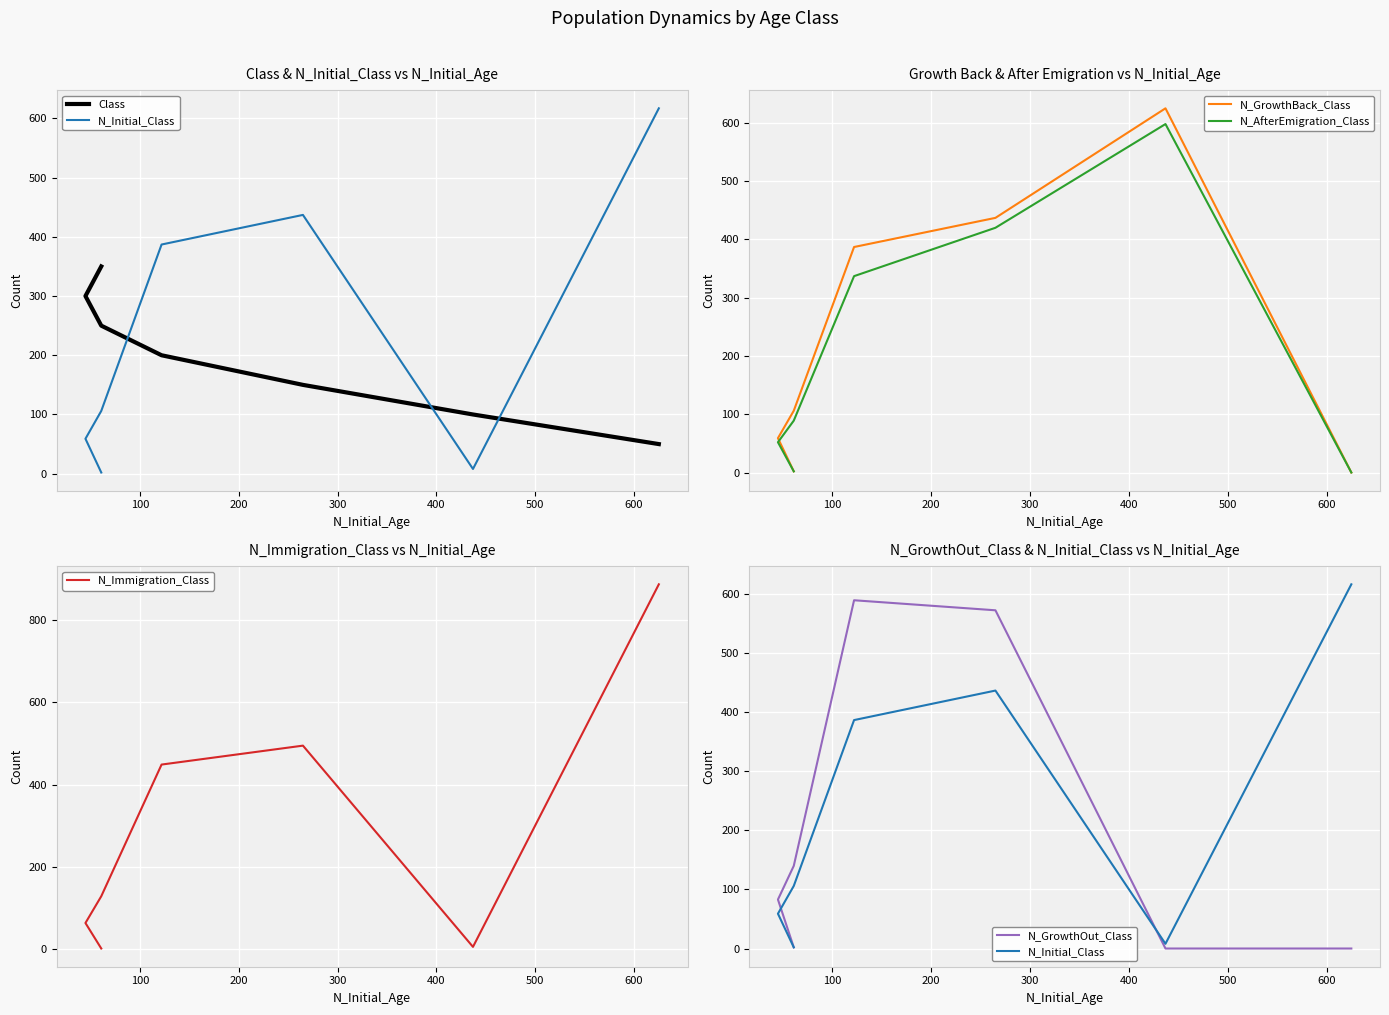

Is this an area chart (filled region under the line)?

No